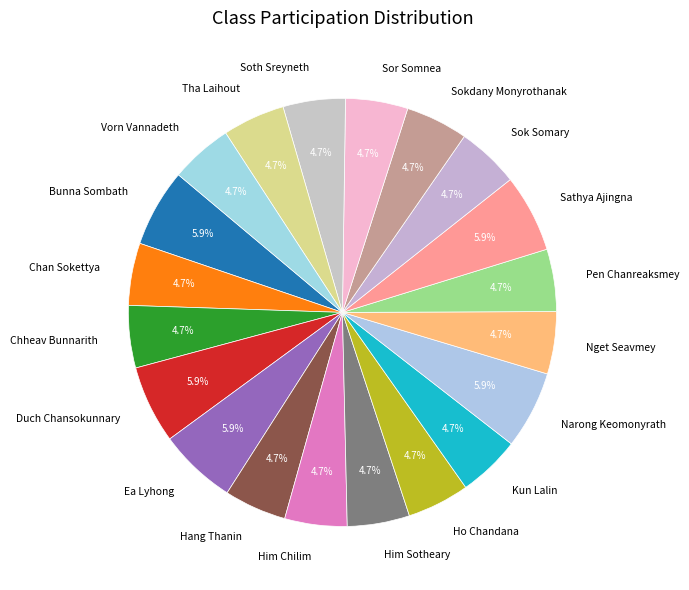

How many segments does this pie chart have?

20